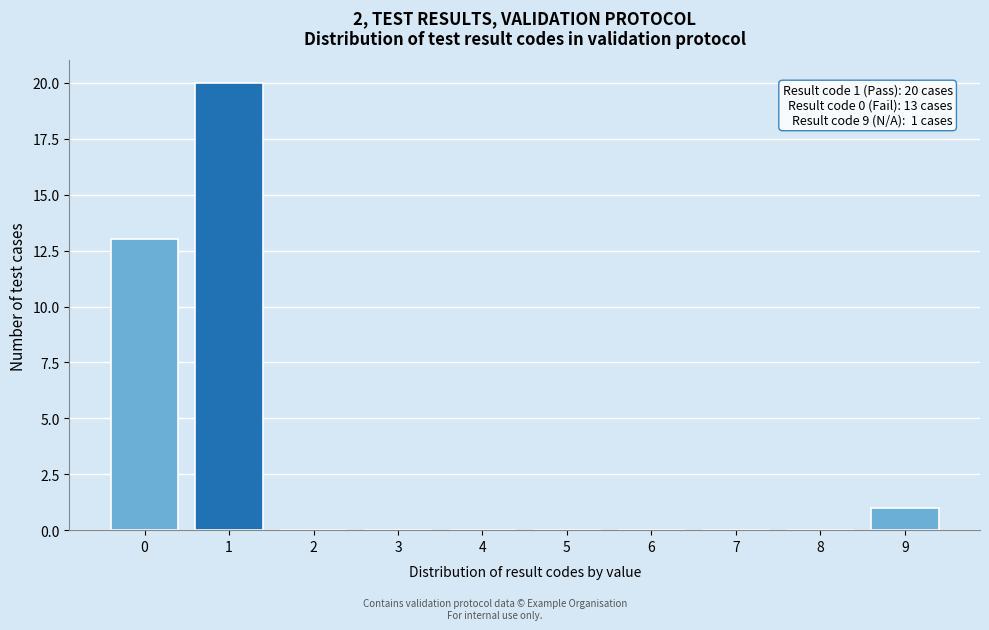

Over which range of the x-axis is the bar tallest?

0.5 to 1.5